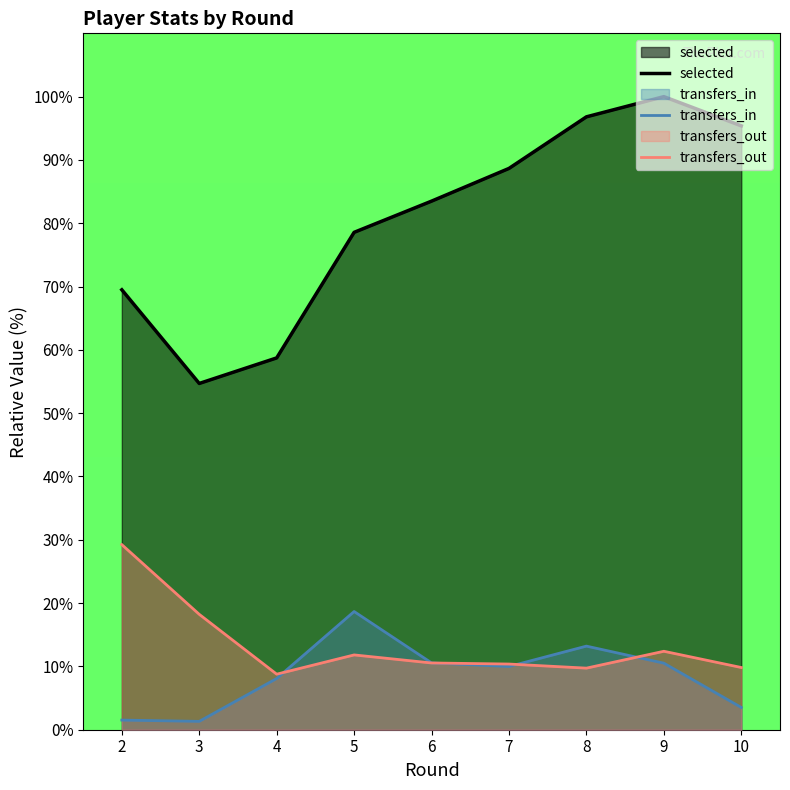

True or false: transfers_out has a value of 11.8 at 5.

True